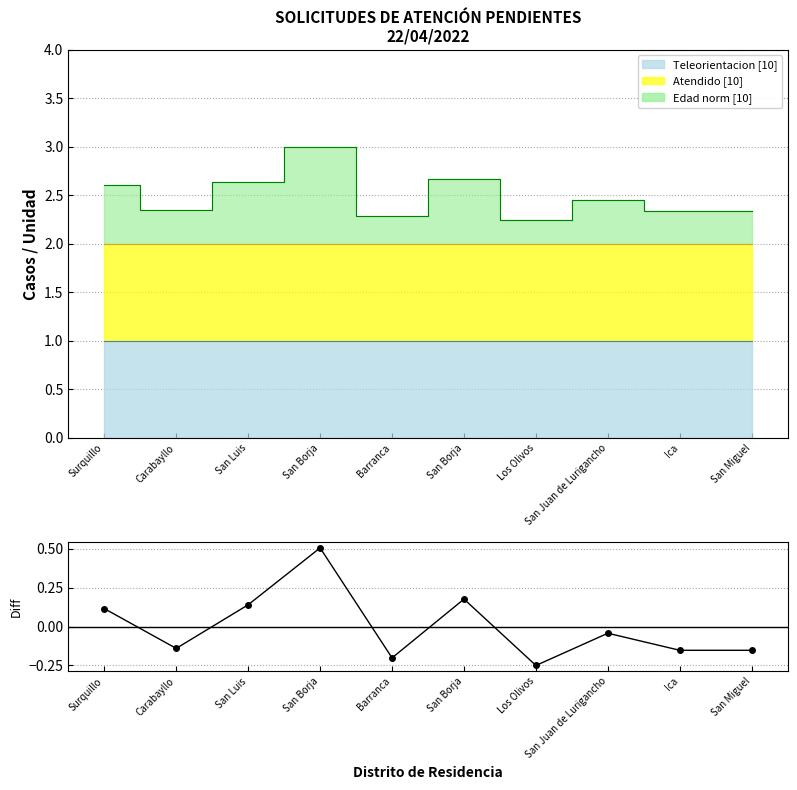

What is the label of the 5th point from the right?

San Borja